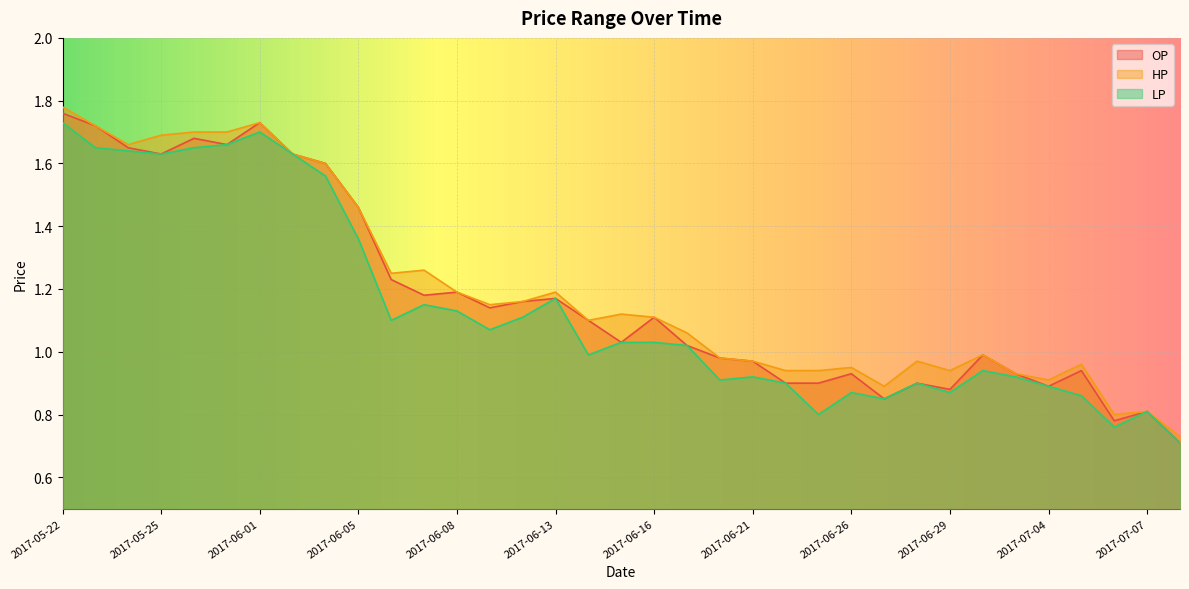

Between 2017-06-20 and 2017-06-21, which series saw the biggest shift?

OP